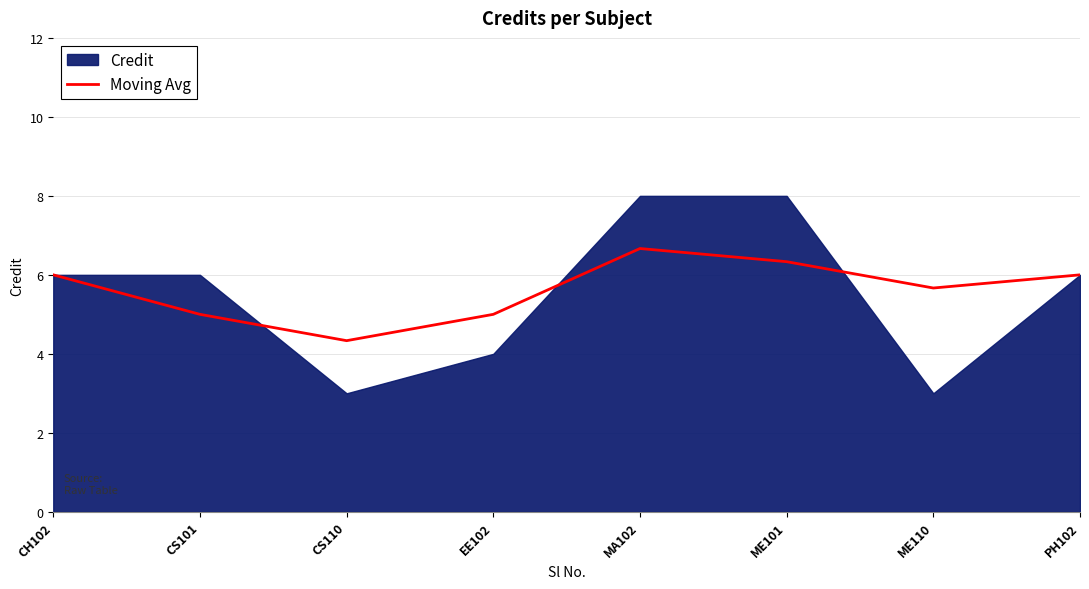

What is the label of the 3rd point from the right?

ME101